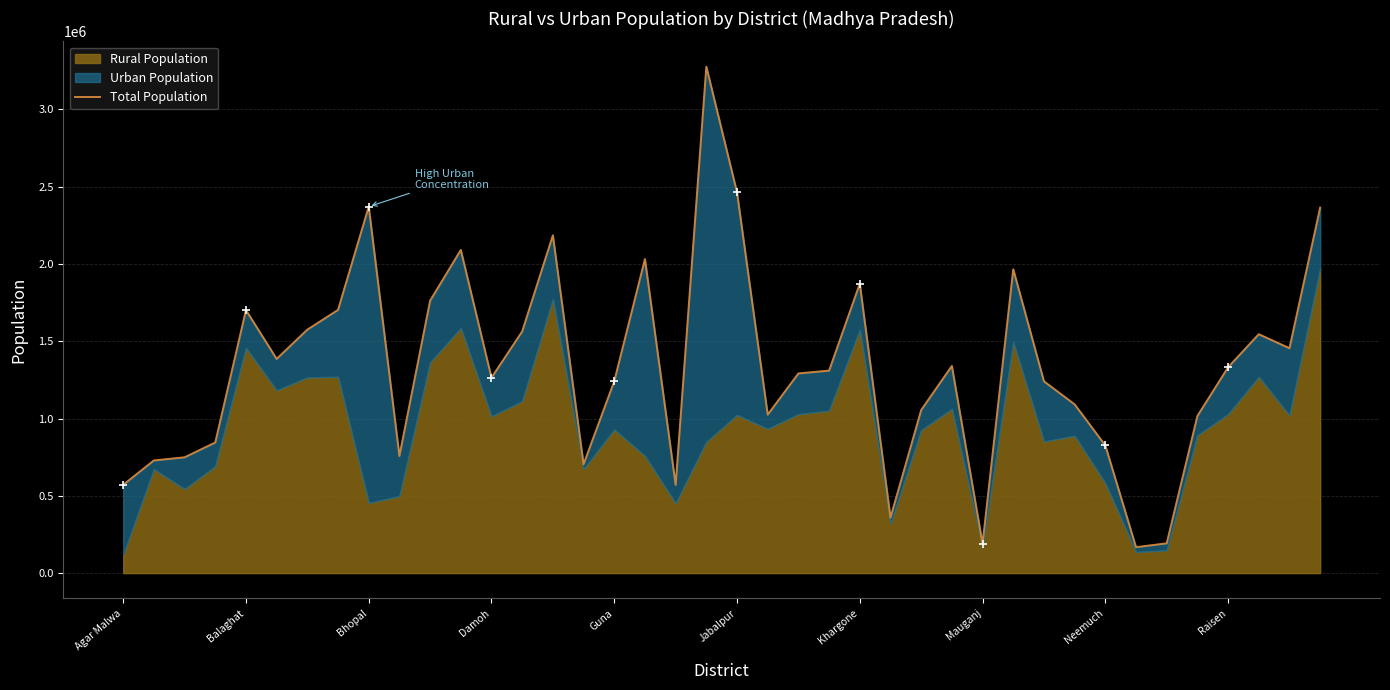

Approximately how many times larger is the value at 29 compared to 33?

11.7